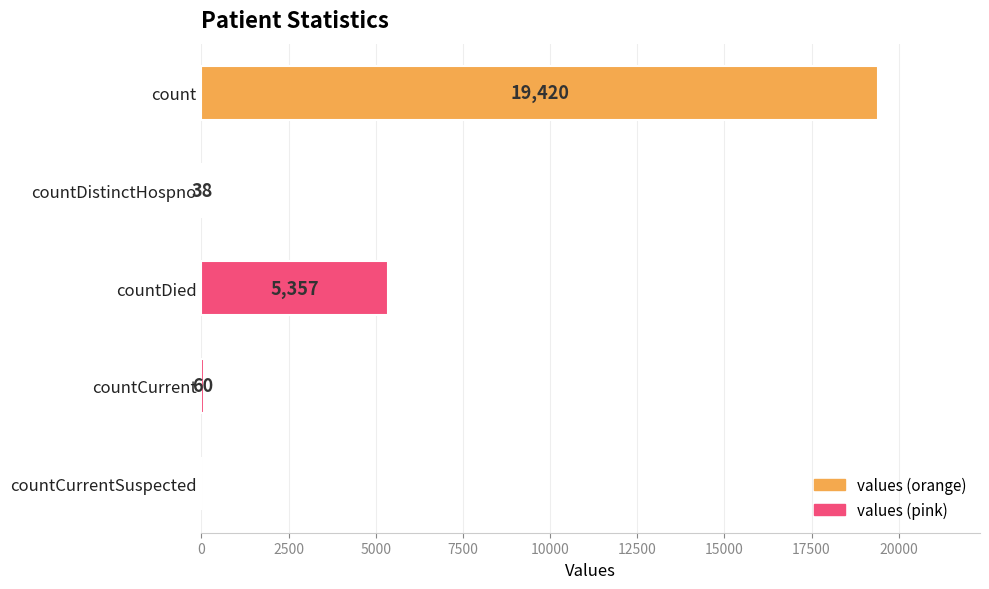

What is the change in value from count to countCurrentSuspected?

-19420